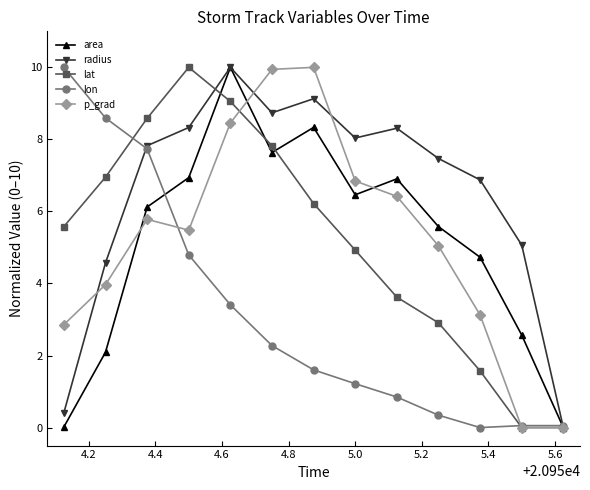

What is the value of the p_grad point at the 7th from the left?

10.0